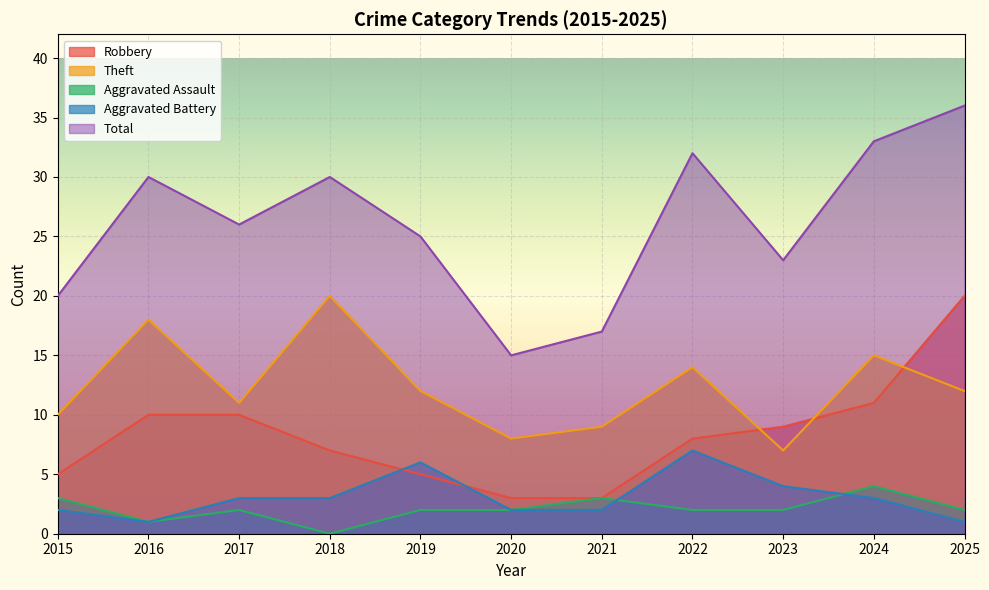

Rank the series by their maximum value, from highest to lowest.

Total, Robbery, Theft, Aggravated Battery, Aggravated Assault